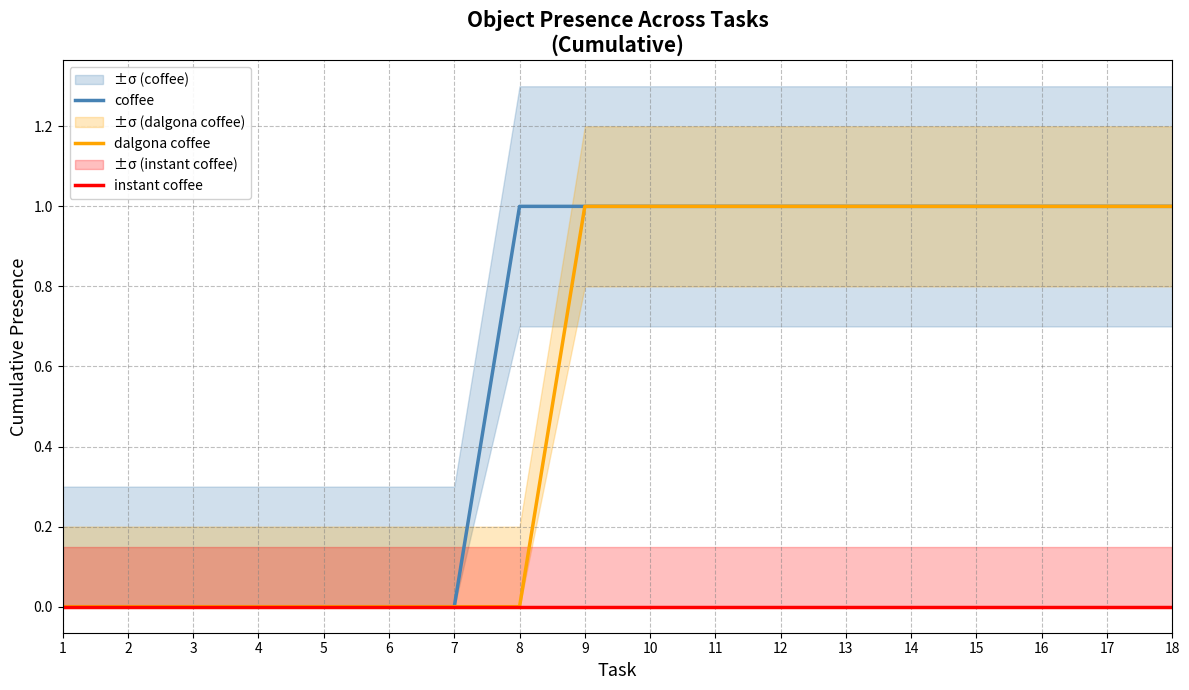

True or false: instant coffee has more than 1 points higher than both neighbors.

False